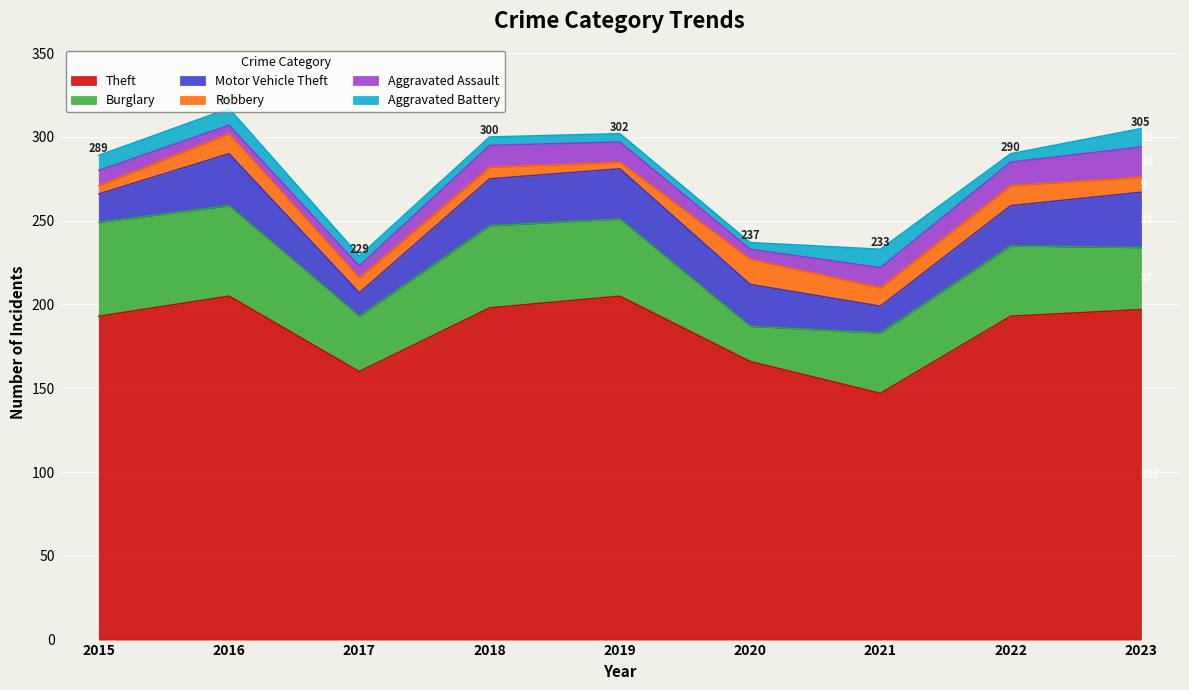

Is it true that Aggravated Battery equals 8 at 2019?

False